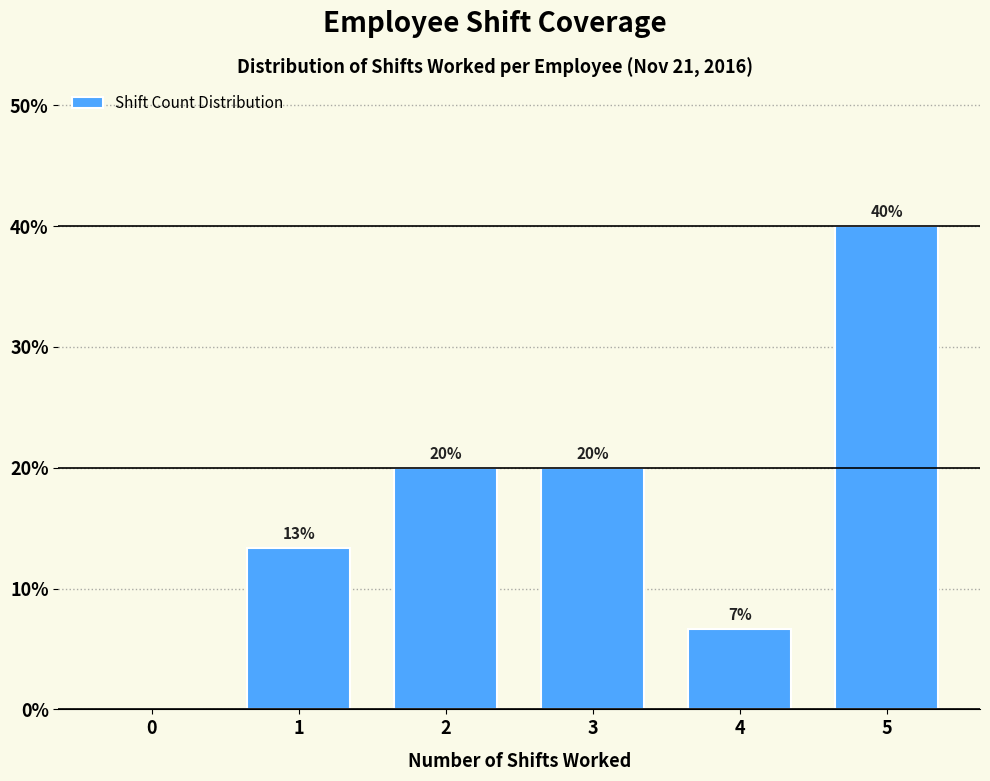

Between 3 and 0, which is larger?

3